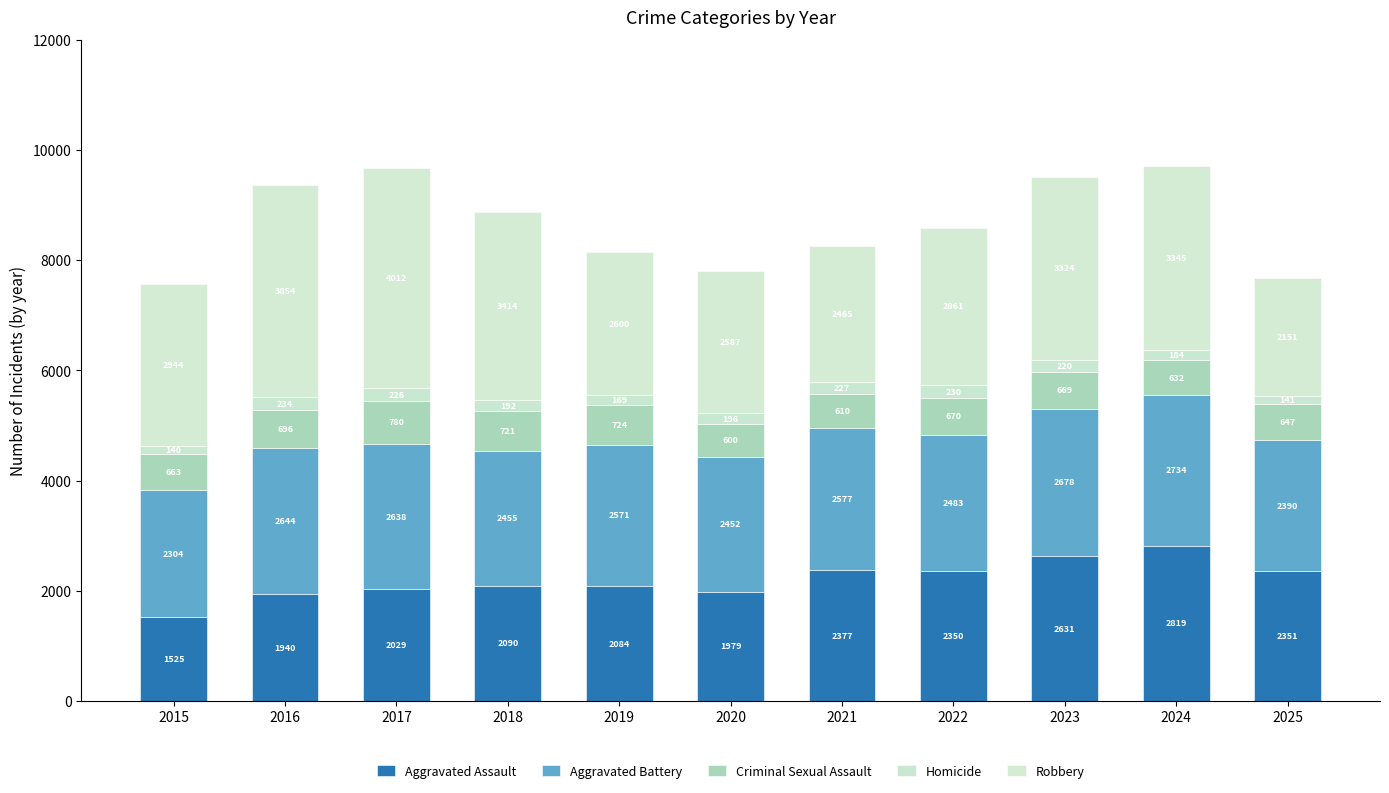

Which series changed the most between 2020 and 2024?

Aggravated Assault